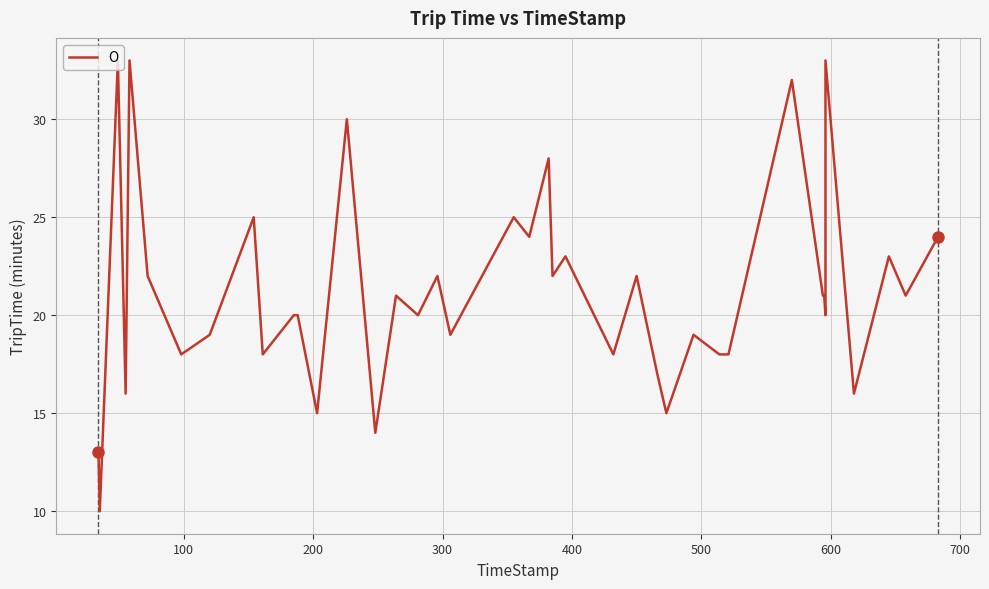

What is the minimum value shown in the chart?

10